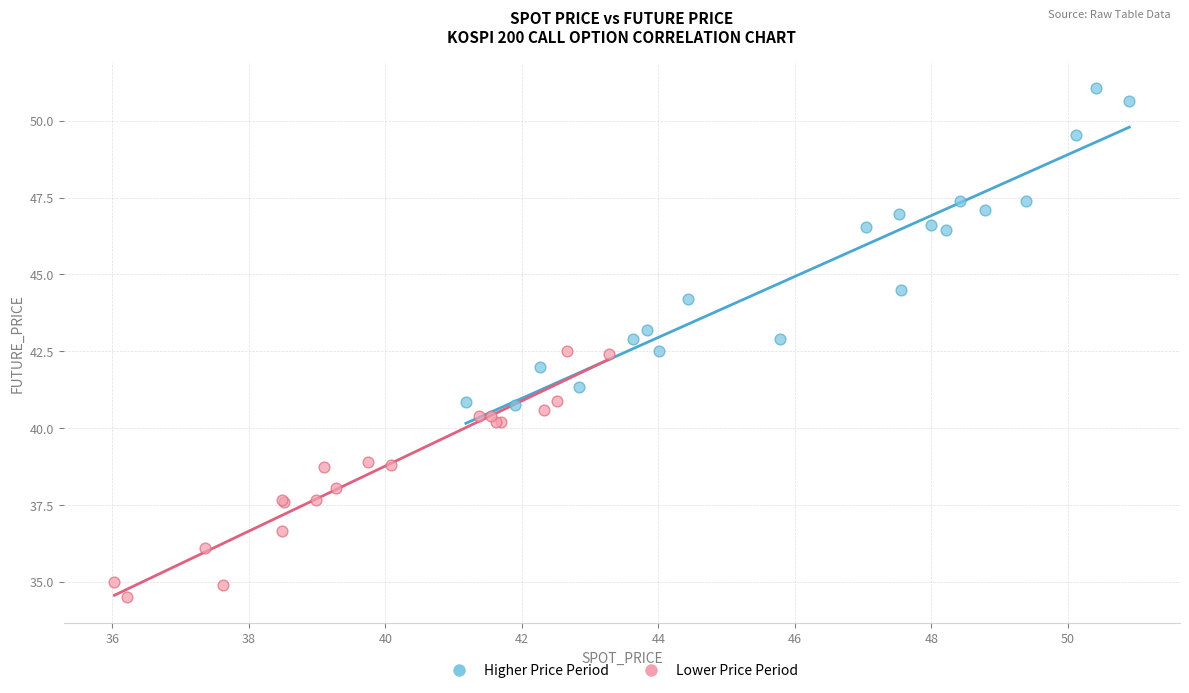

Which series reaches the maximum Y coordinate?

Higher Price Period